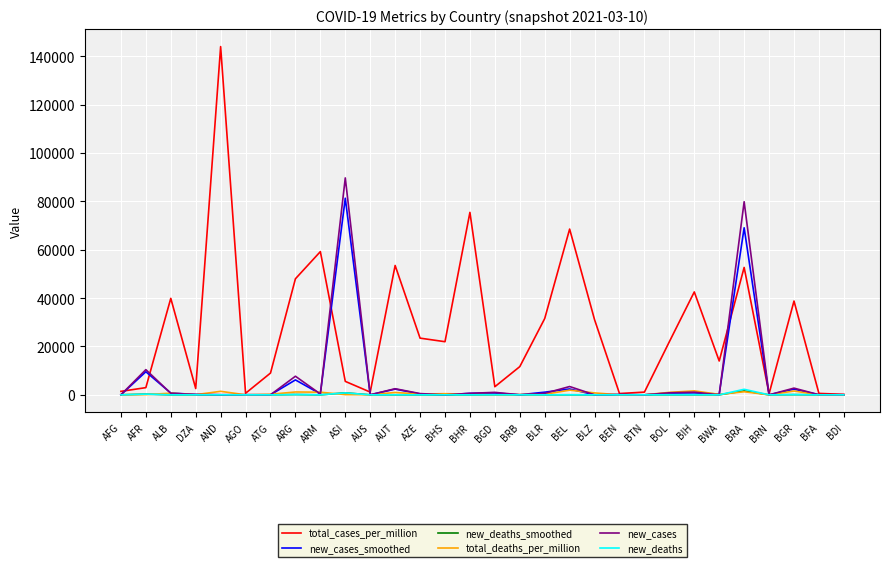

Which series has the largest total across all categories?

total_cases_per_million